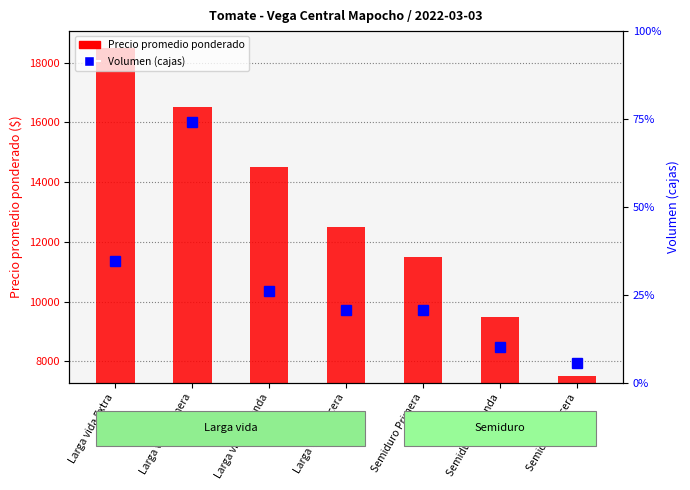

What is the difference between the highest and lowest values at Semiduro Tercera?

7469